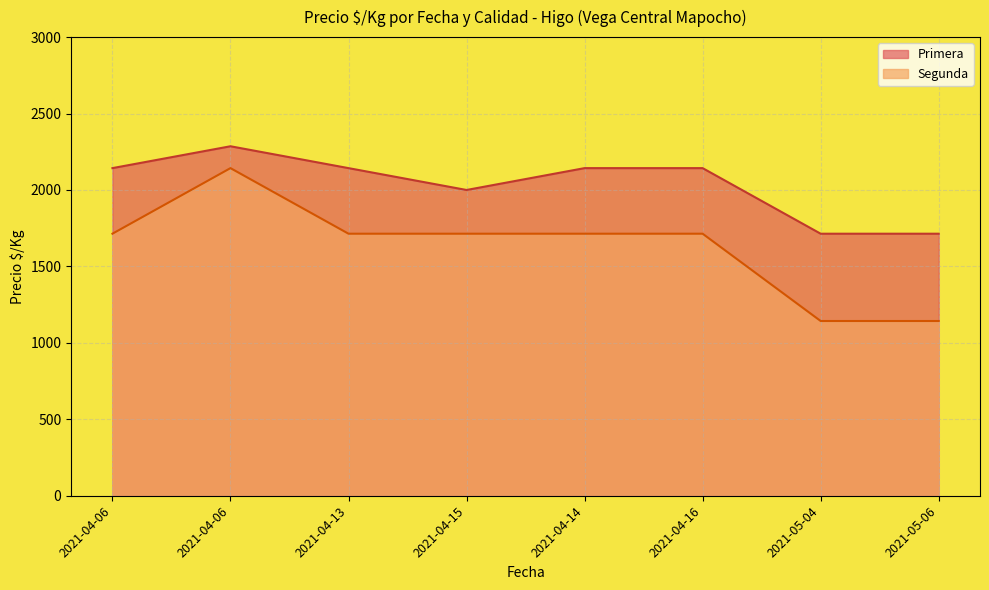

The Primera series shows 874 at 2021-05-06. True or false?

False